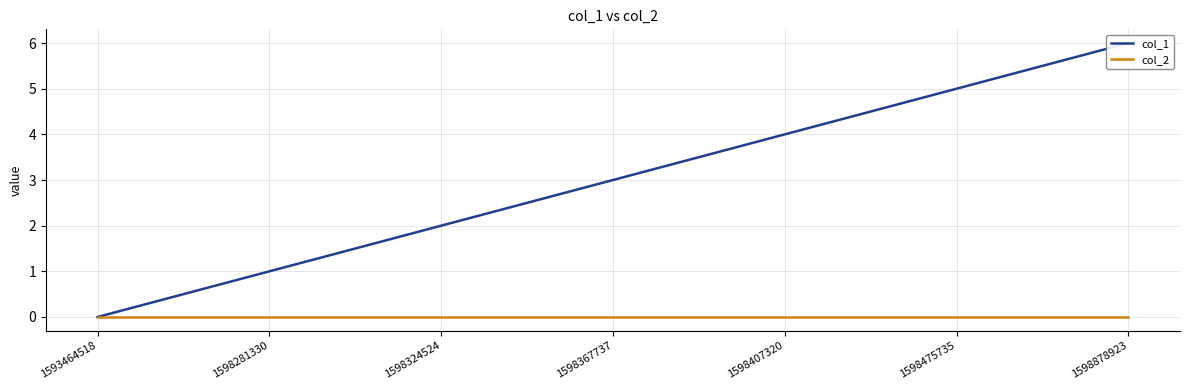

What is the sum of the col_1 values at 1598407320 and 1598878923?

10